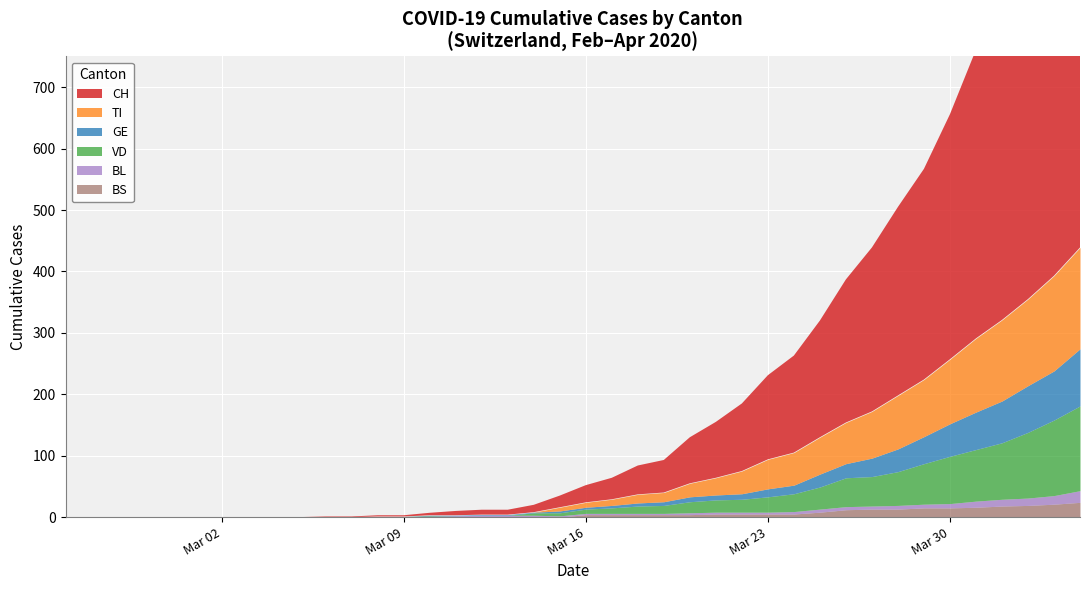

At how many categories does at least one series exceed 82?

15